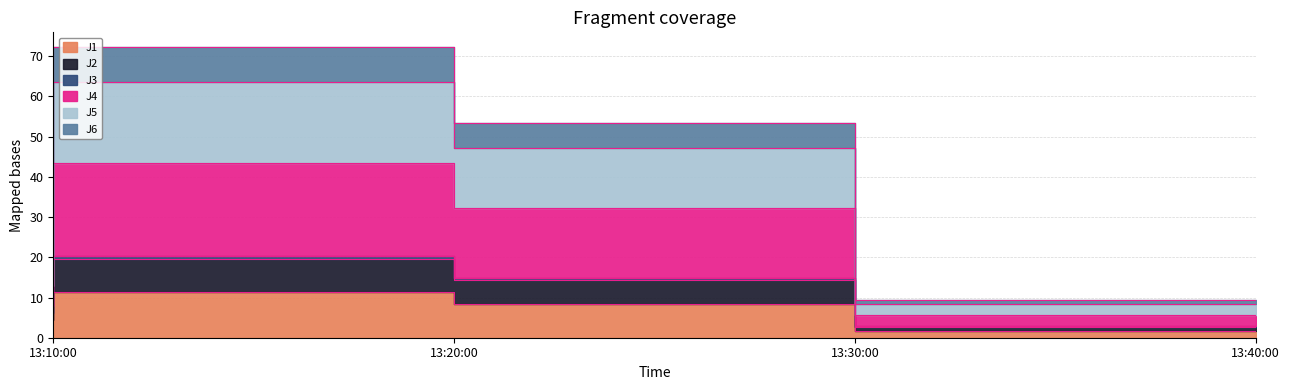

True or false: J5 and J1 intersect in this chart.

False